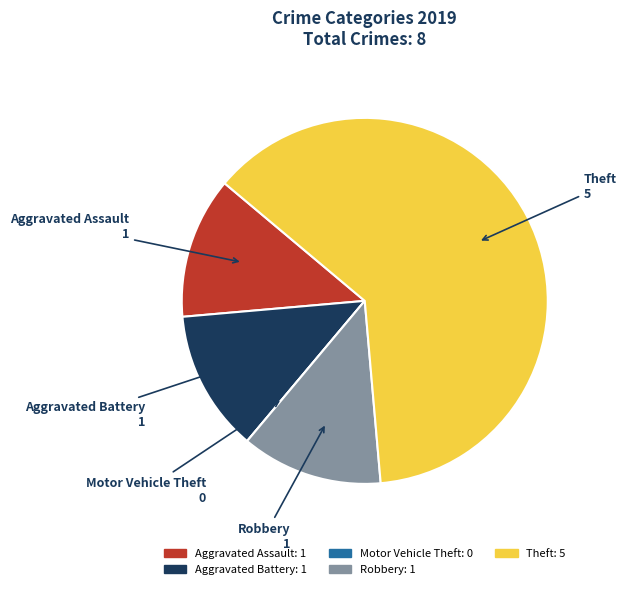

Does Theft represent more than half of the total?

Yes